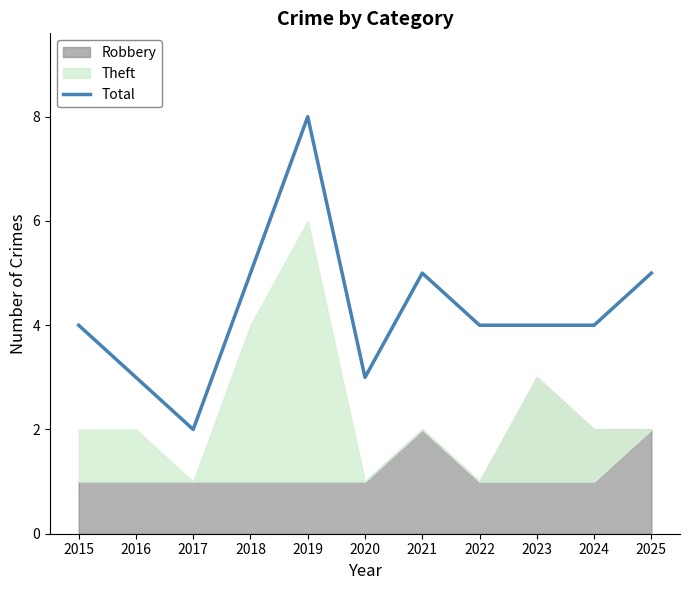

Reading left to right, what are all the values shown in this chart?

2015=4	2016=3	2017=2	2018=5	2019=8	2020=3	2021=5	2022=4	2023=4	2024=4	2025=5